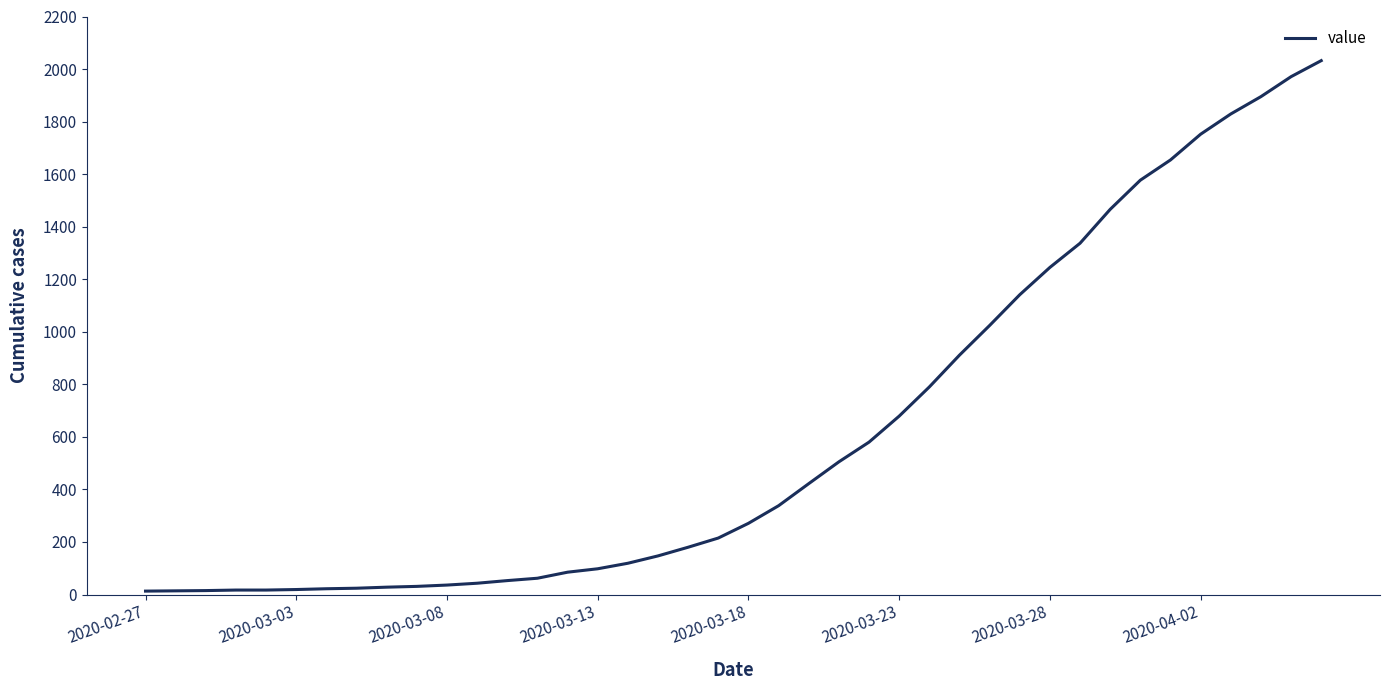

What is the difference between the maximum and minimum values?

2019